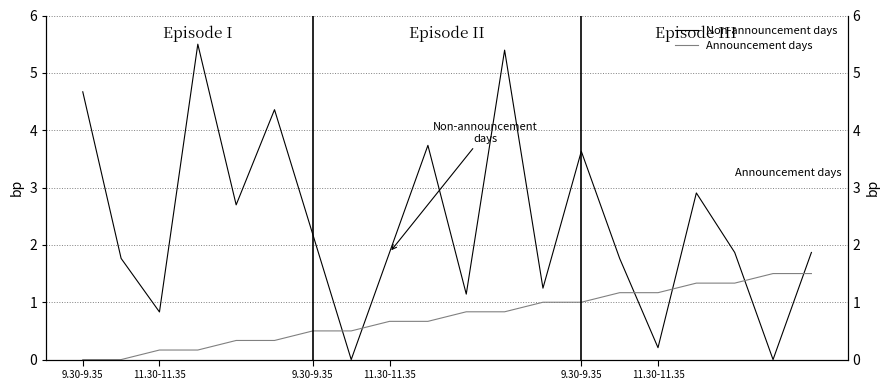

What is the difference between the maximum and minimum values in the Non-announcement days series?

5.5